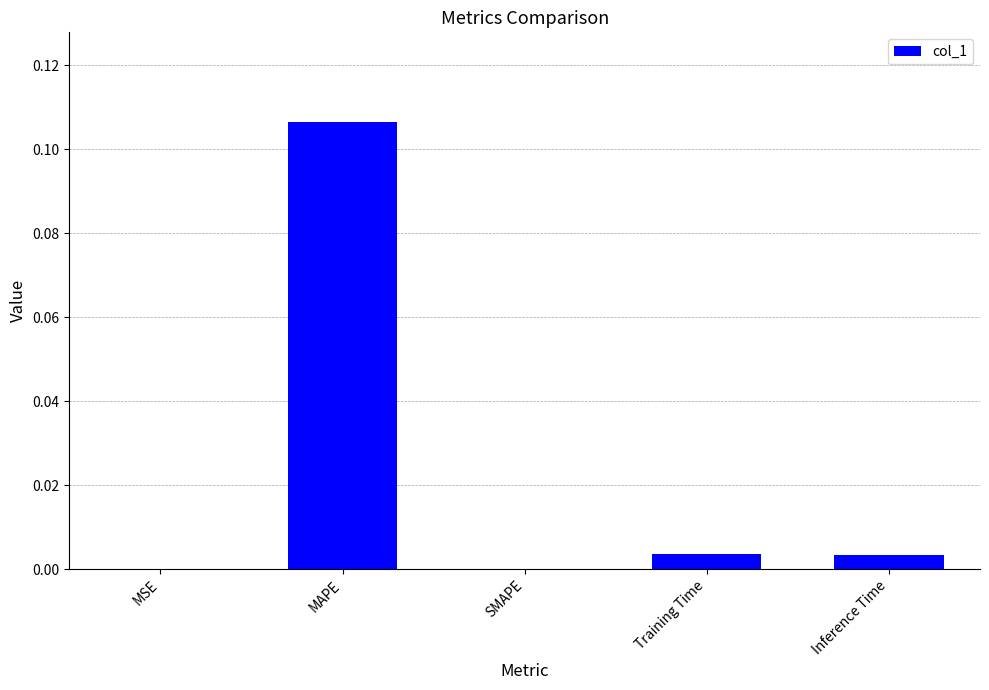

At which category does the chart reach its peak across all series?

MAPE